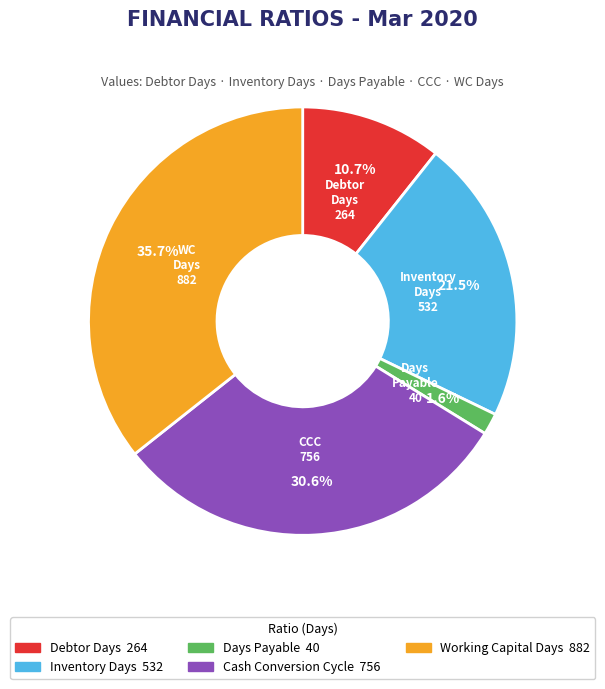

Approximately how many times larger is the value at Inventory Days compared to Working Capital Days?

0.6